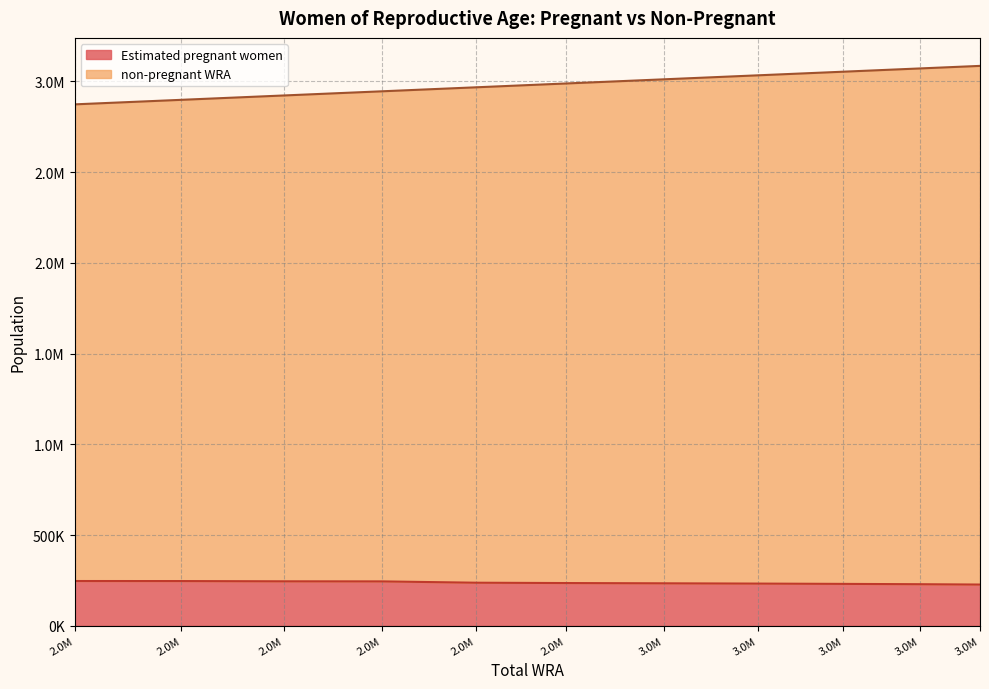

What is the value of the Estimated pregnant women point at the 5th from the left?

237453.8